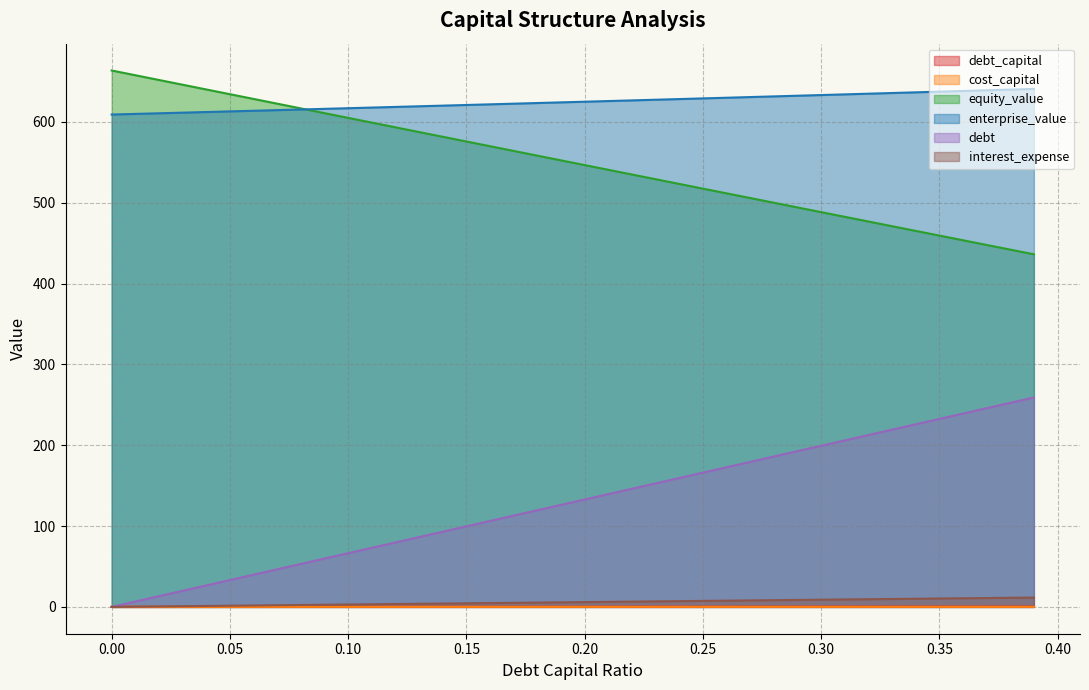

Which series has the largest range (max minus min)?

debt